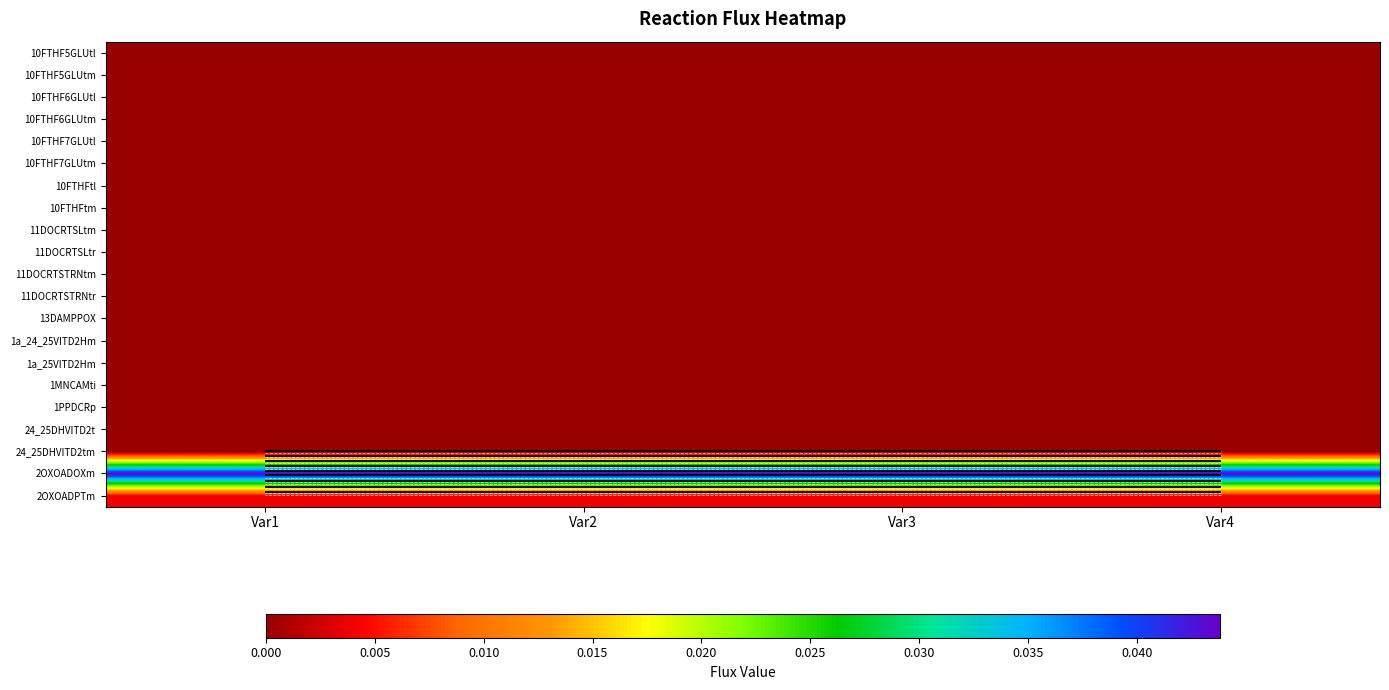

At which label is 2OXOADOXm closest to 0?

Var1